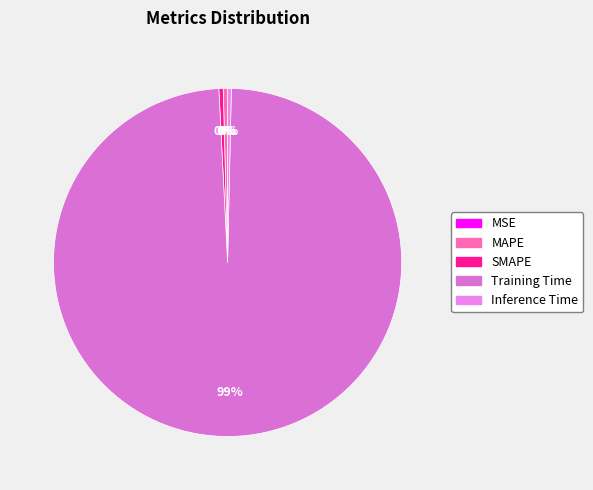

Rank the categories by value from lowest to highest.

MSE, Inference Time, MAPE, SMAPE, Training Time